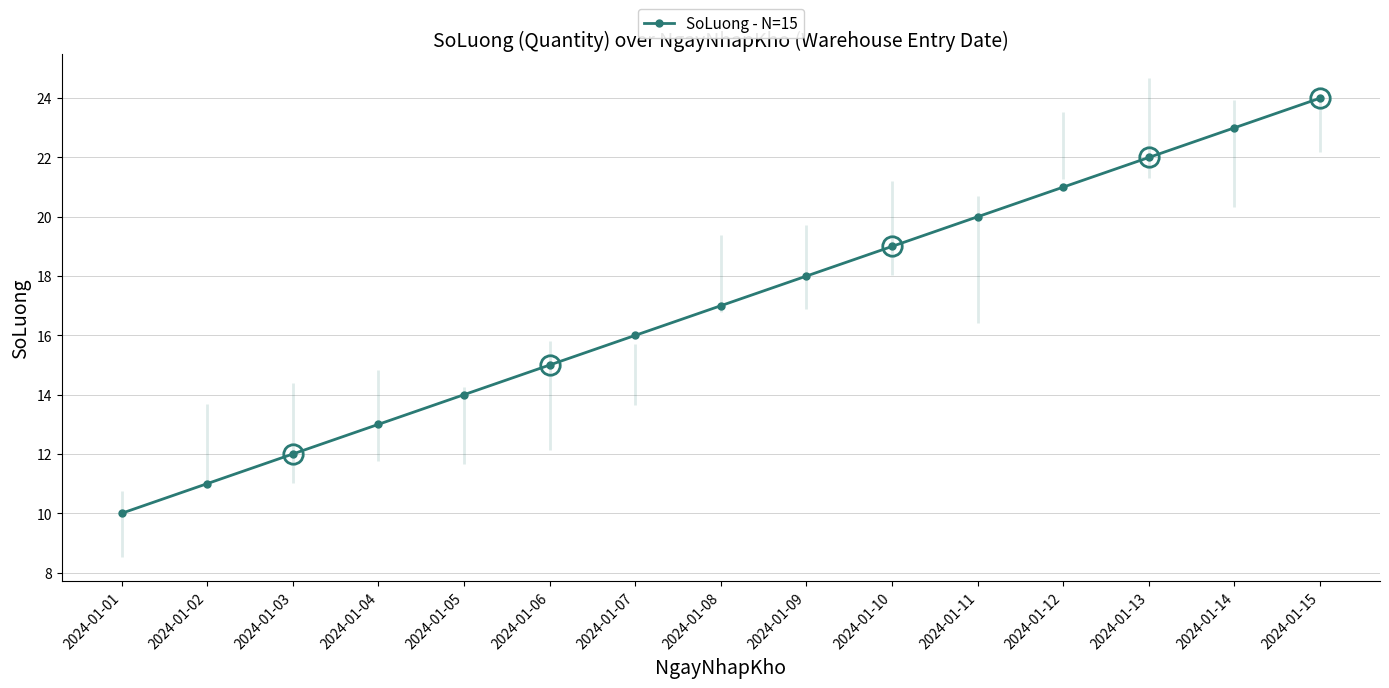

List the labels in order of value, smallest first.

2024-01-01, 2024-01-02, 2024-01-03, 2024-01-04, 2024-01-05, 2024-01-06, 2024-01-07, 2024-01-08, 2024-01-09, 2024-01-10, 2024-01-11, 2024-01-12, 2024-01-13, 2024-01-14, 2024-01-15